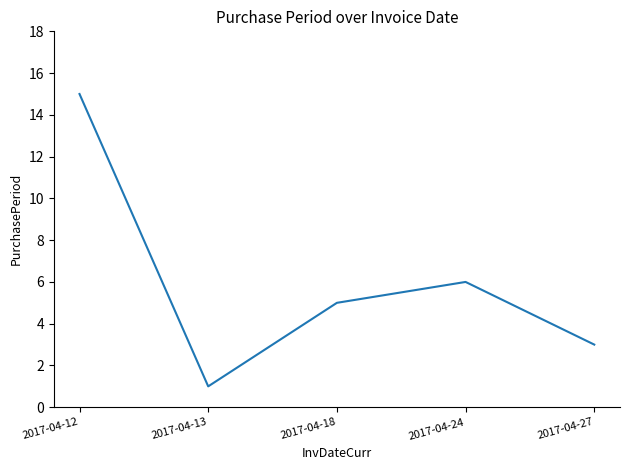

Reading left to right, what are all the values shown in this chart?

2017-04-12=15	2017-04-13=1	2017-04-18=5	2017-04-24=6	2017-04-27=3